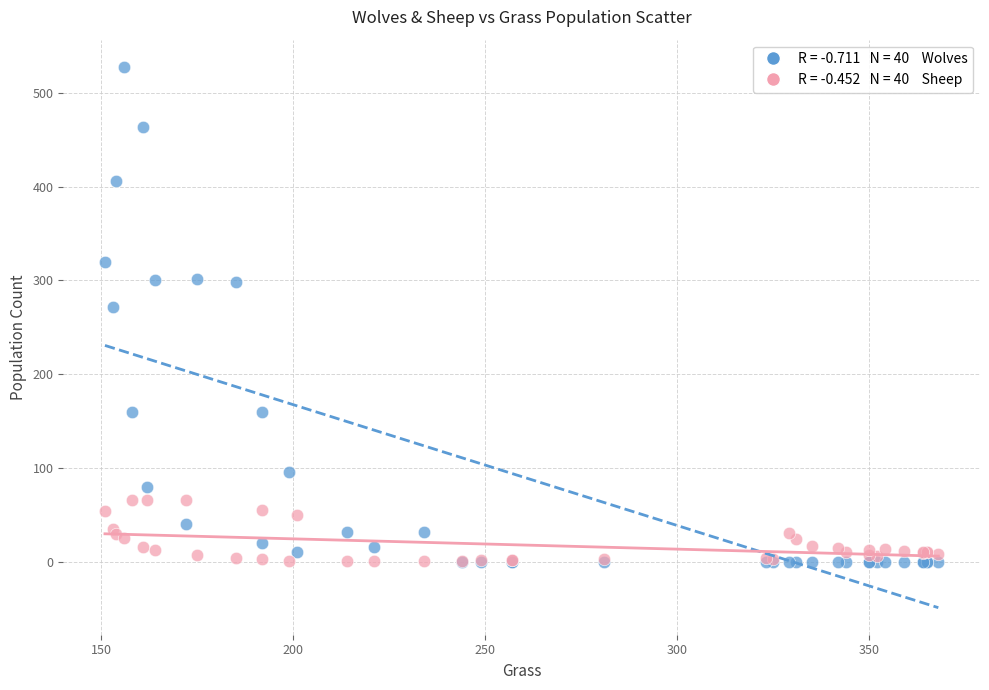

Across all series, what Y value is closest to 264?

272